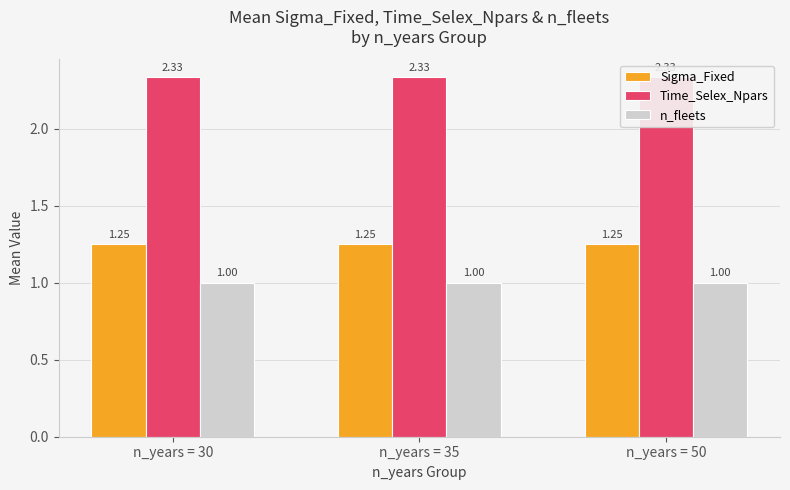

What is the sum of the Sigma_Fixed values at n_years = 30 and n_years = 35?

2.5